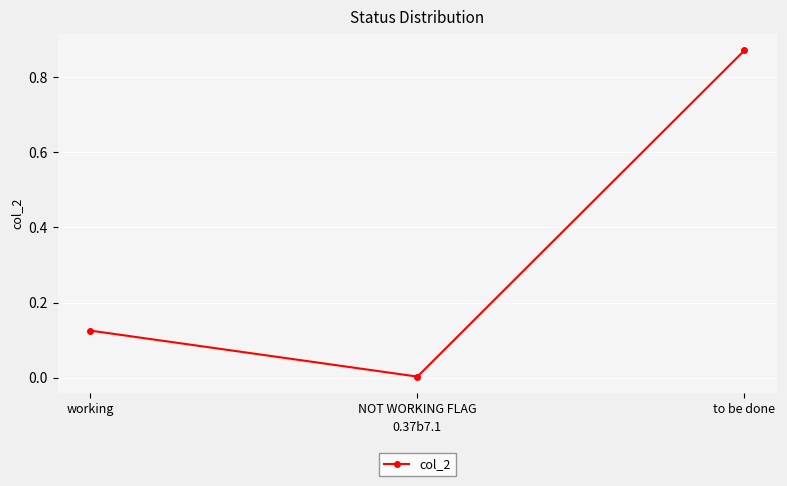

Rank the categories by value from highest to lowest.

to be done, working, NOT WORKING FLAG